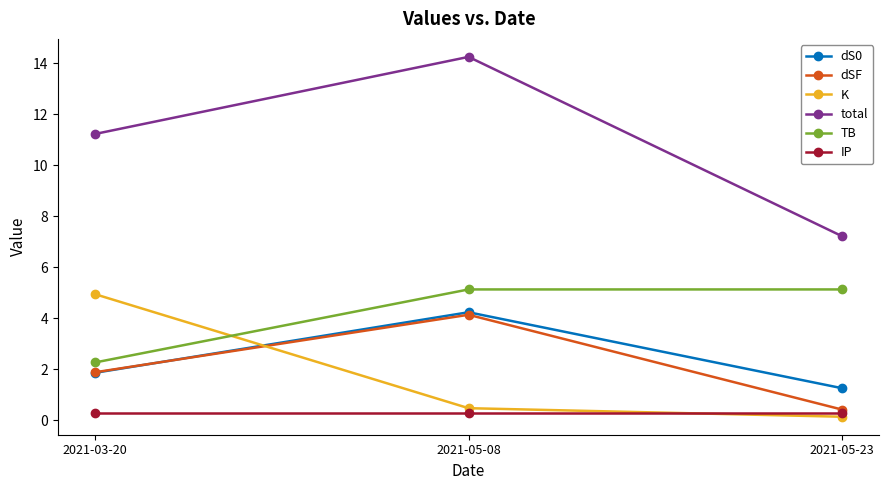

The K series shows 0.5 at 2021-05-08. True or false?

True